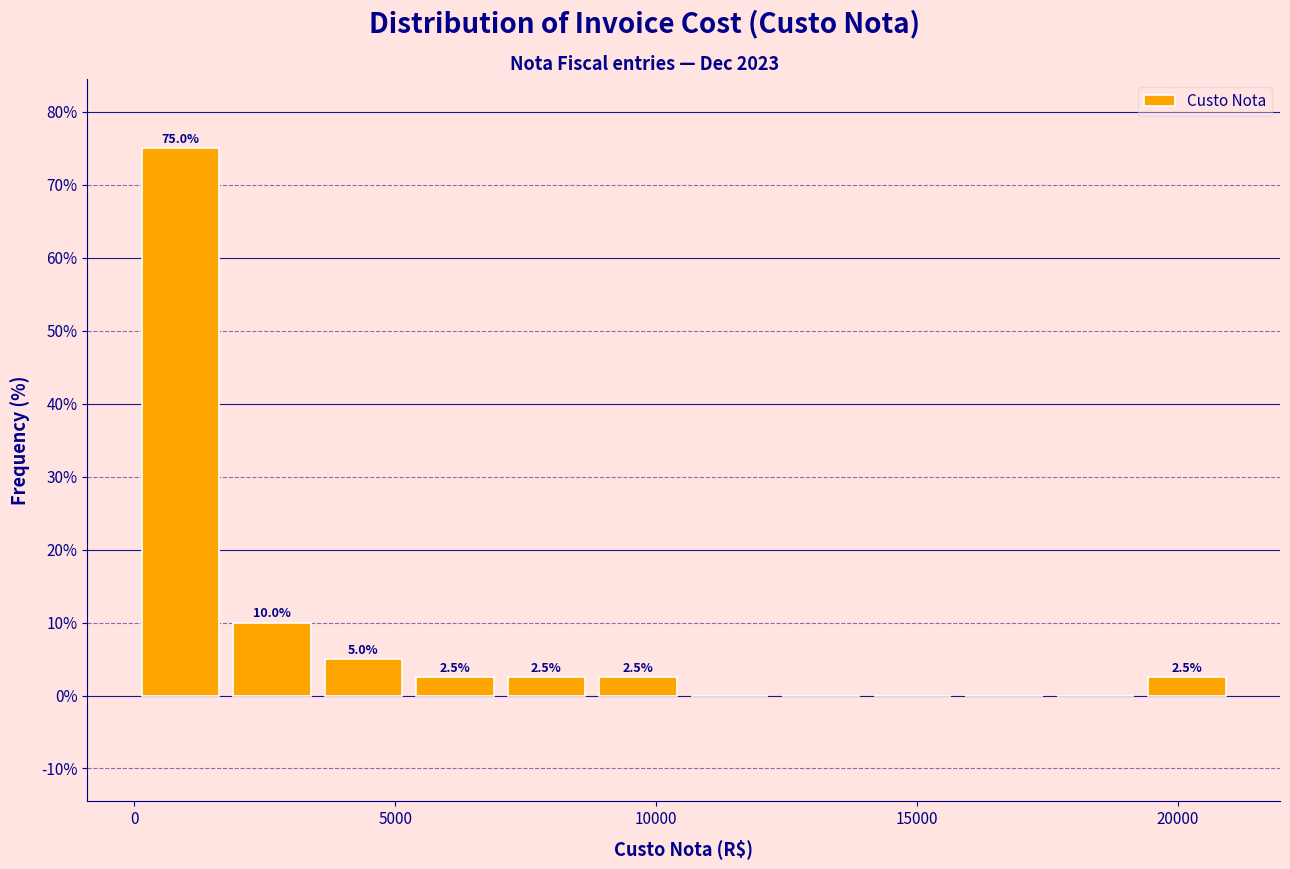

Around what value on the x-axis is the tallest bar? Give the approximate position of its centre, as read against the axis.

1000